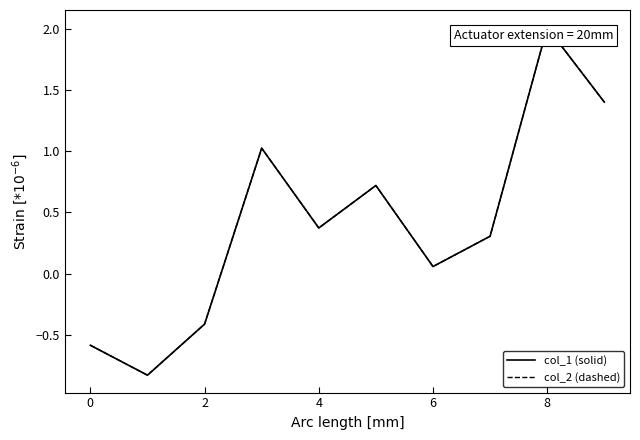

Which series has the widest spread of values?

col_2 (dashed)